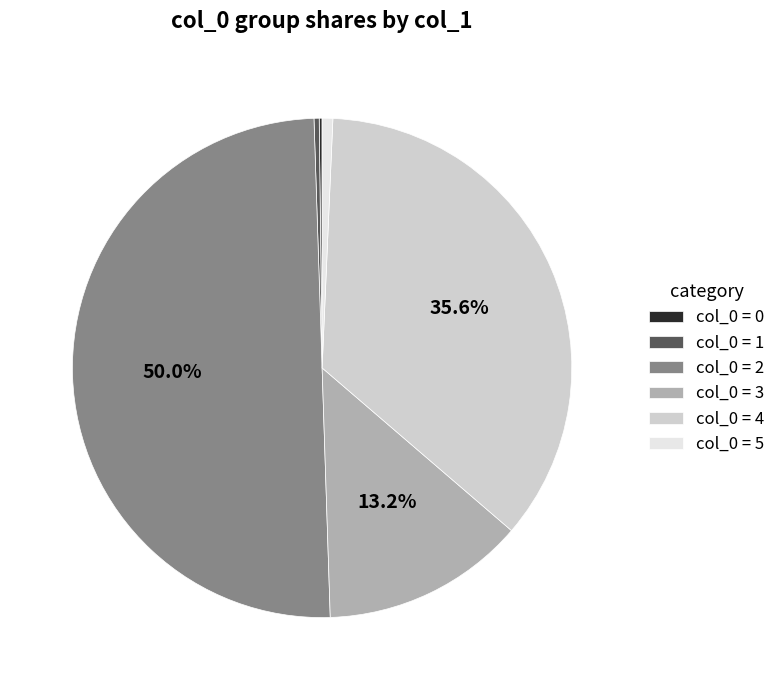

Does col_0 = 4 account for over 50% of the chart?

No